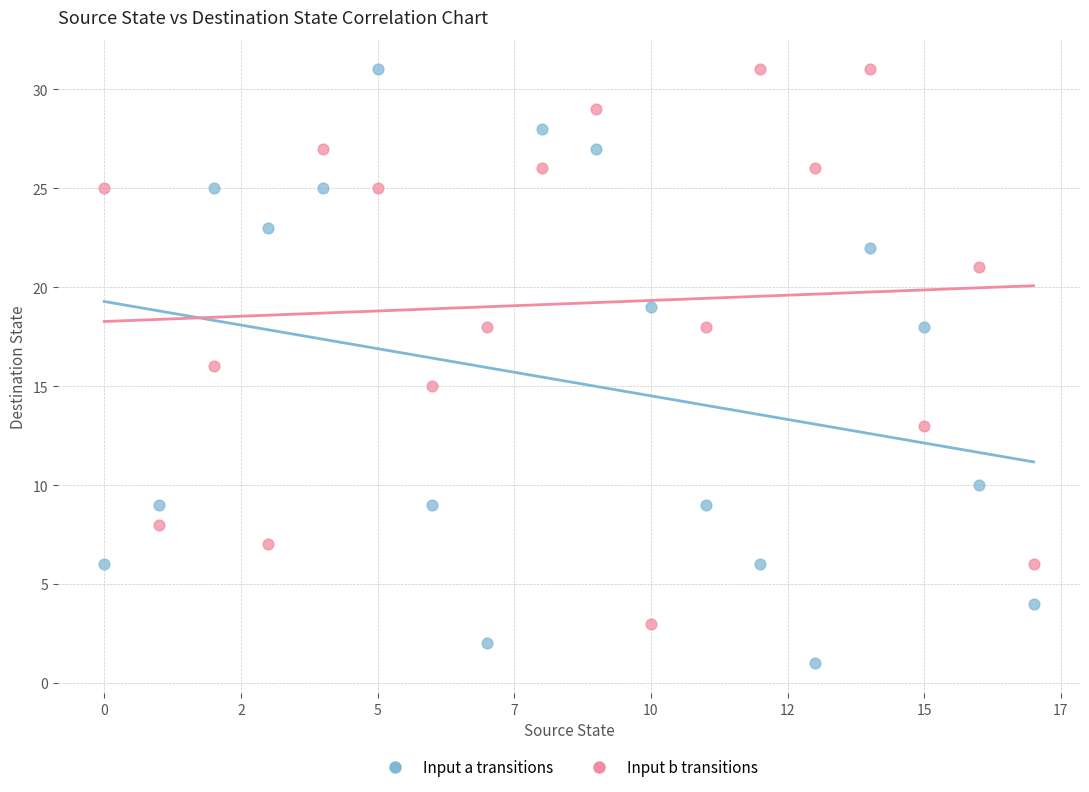

Which series has the widest spread of Y values?

Input a transitions